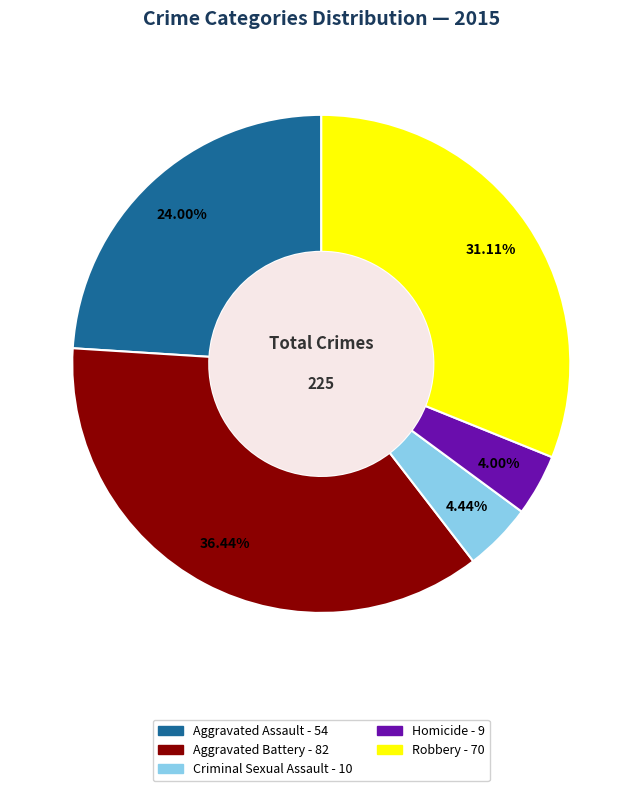

Which category has the biggest portion of the pie?

Aggravated Battery